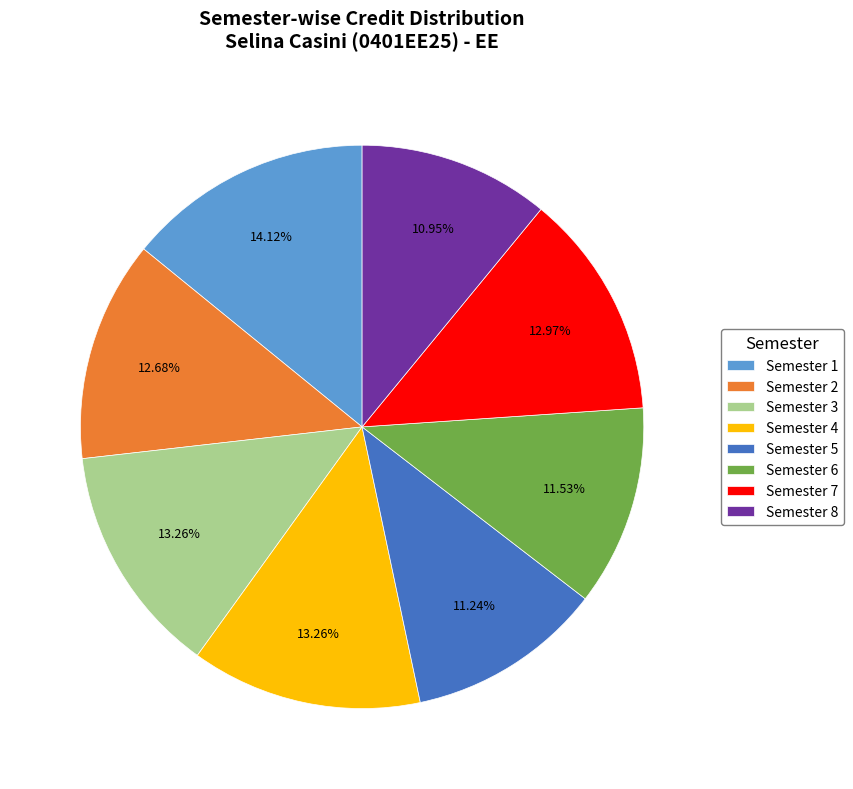

True or false: Semester 1 accounts for 14% of the total.

True